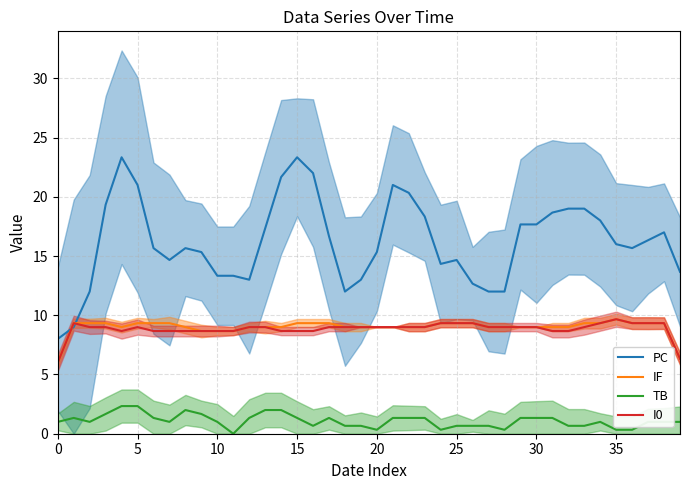

Rank the series by their maximum value, from lowest to highest.

TB, IF, I0, PC